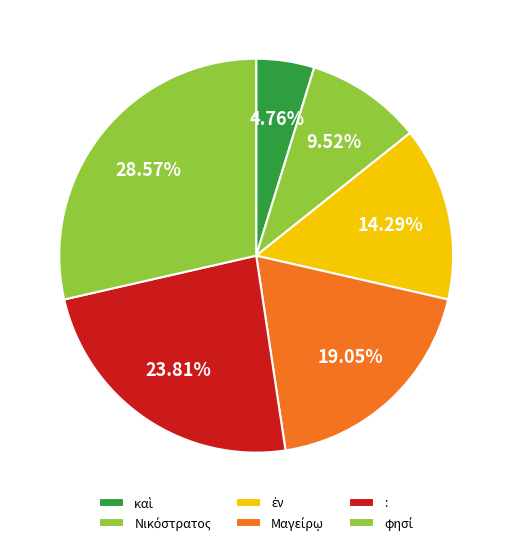

Which category has the smallest portion of the pie?

καὶ